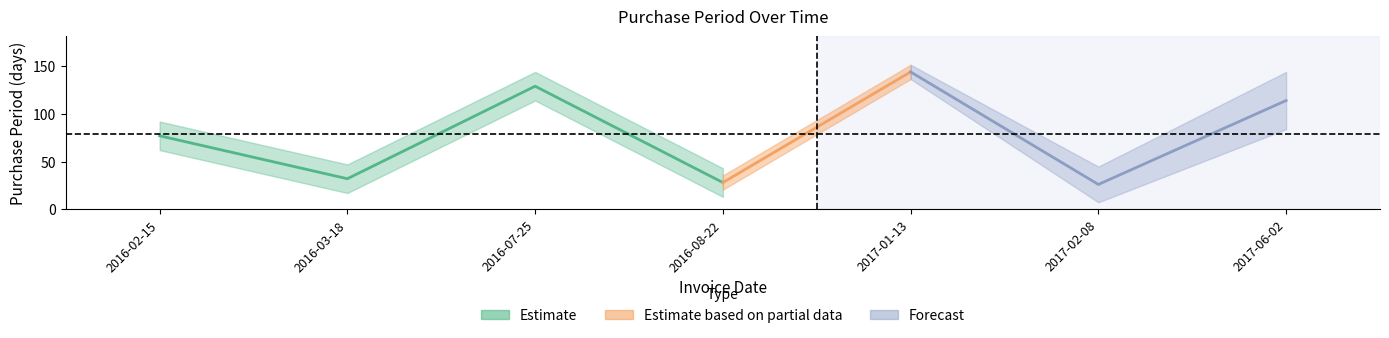

Which category has the highest value across all series?

2017-01-13